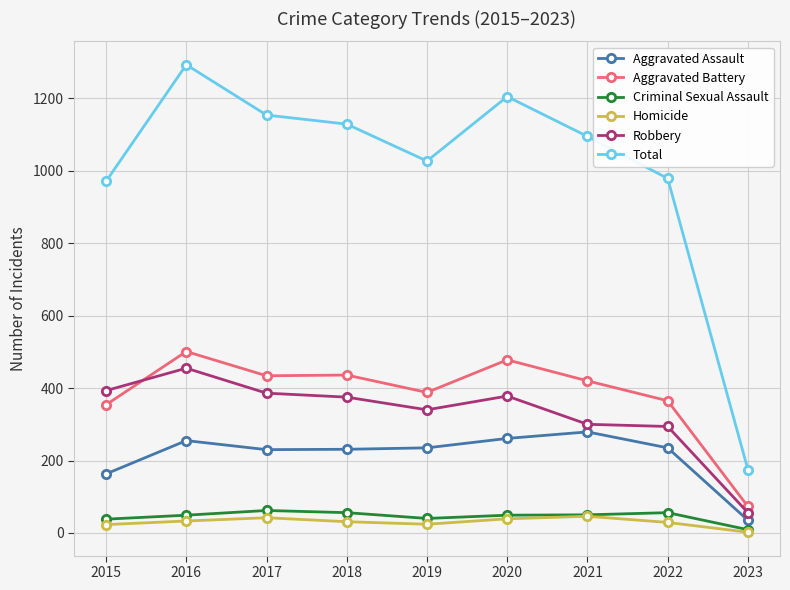

How many lines are shown in the chart?

6